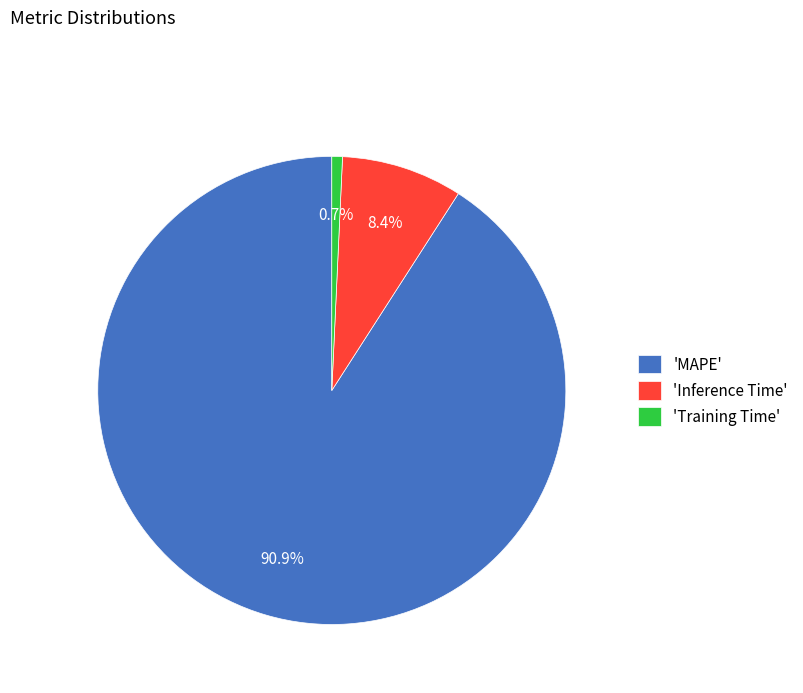

Between 'Training Time' and 'MAPE', which is larger?

'MAPE'